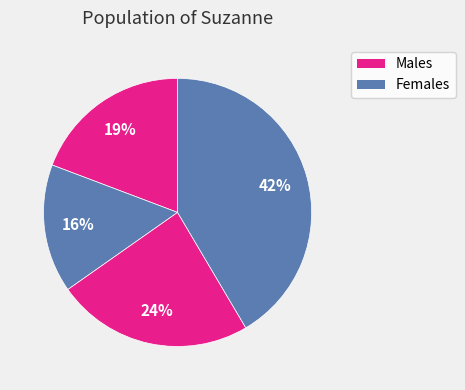

How many slices are in this pie chart?

4